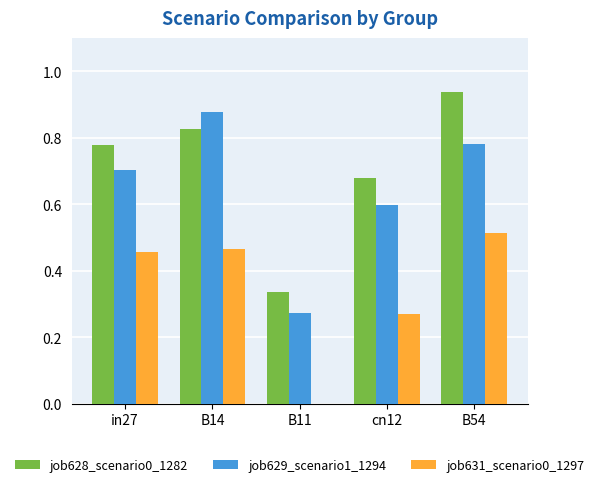

At which label is job631_scenario0_1297 closest to 0?

B11